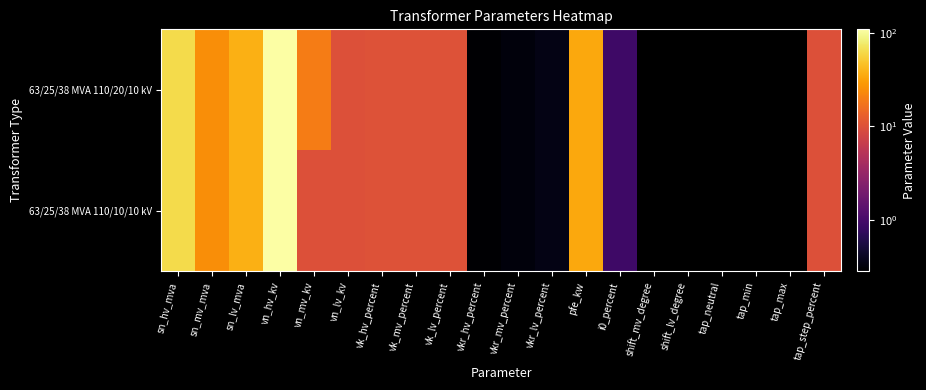

Read the 63/25/38 MVA 110/10/10 kV value at vk_lv_percent.

10.4